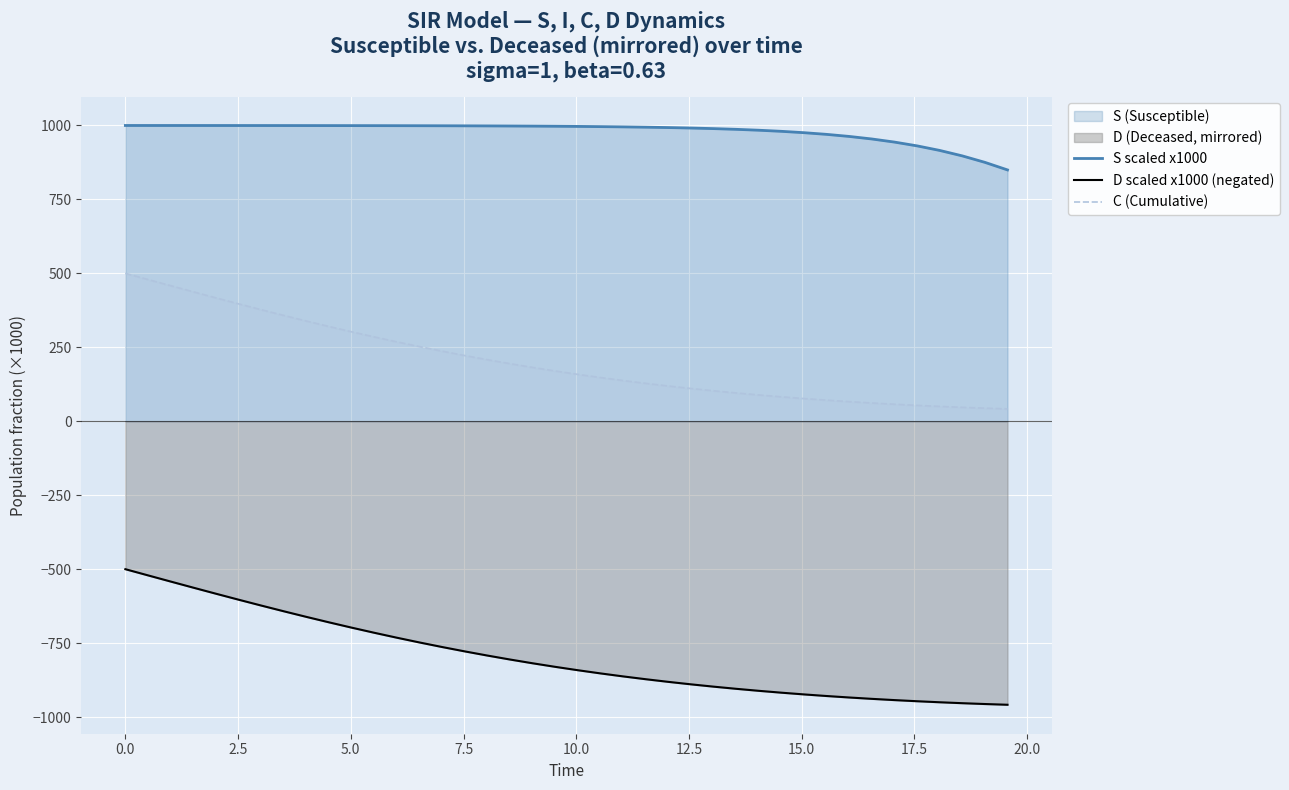

What is the maximum value for C (Cumulative)?

500.0